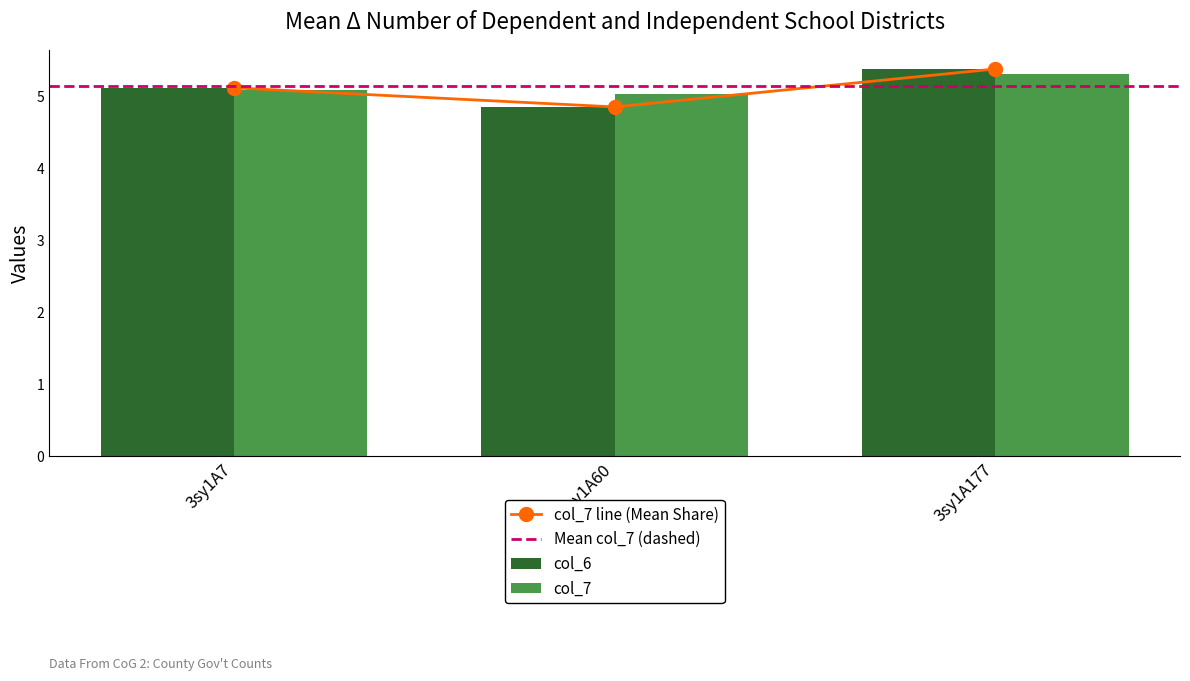

What is the difference between the col_7 values at 3sy1A7 and 3sy1A177?

0.2